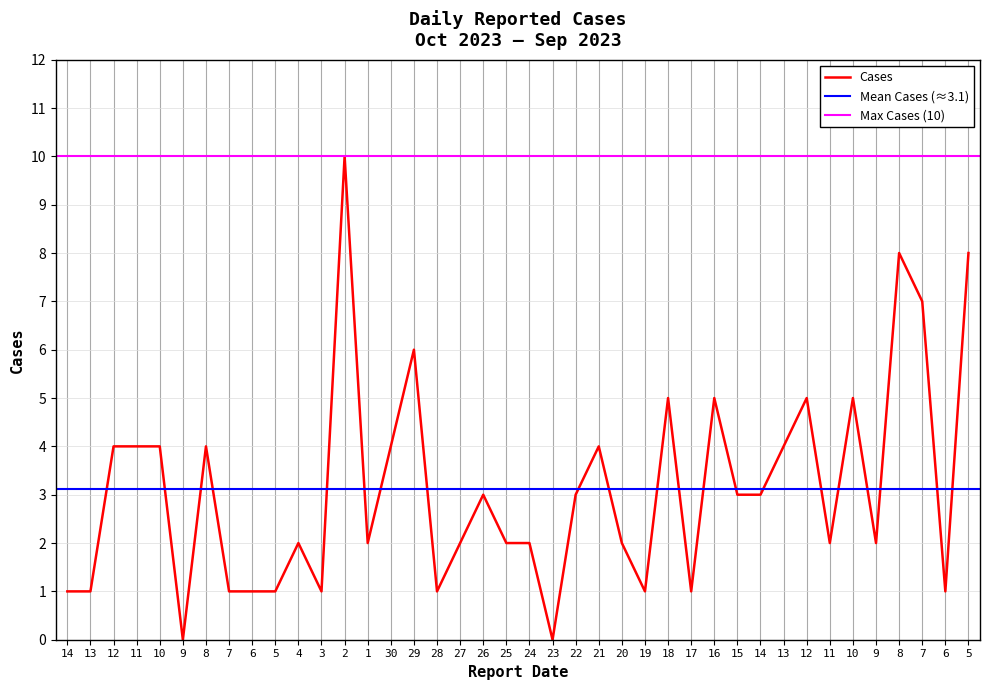

How many categories are shown in the chart?

40